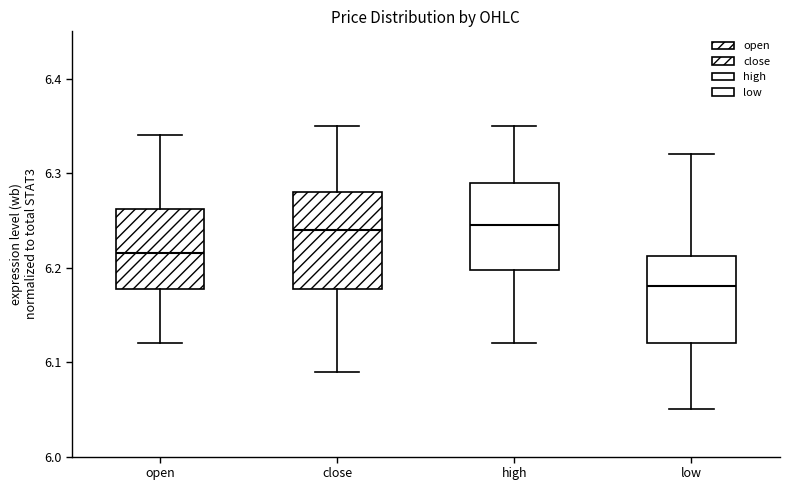

Where is the upper edge of the box for open on the y-axis? The values are not printed on the chart, so give them approximately, as read against the axis.

6.26